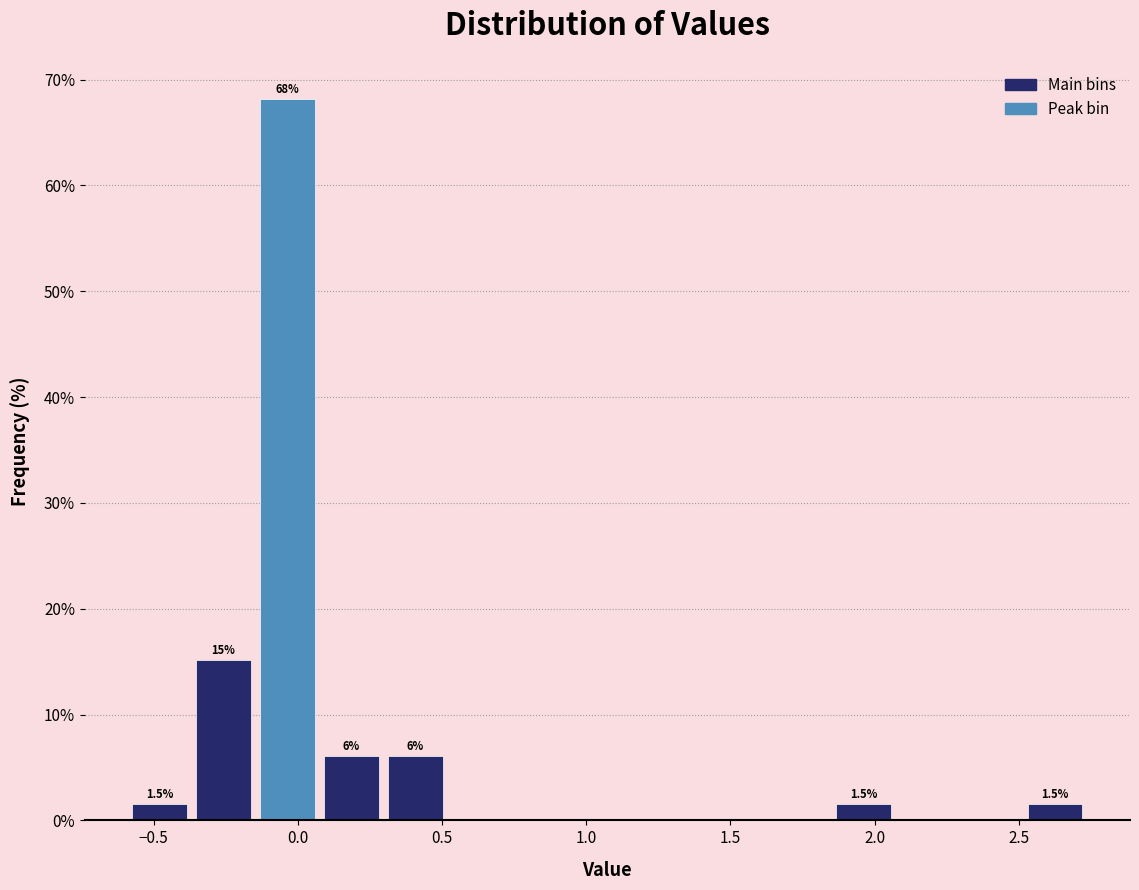

Which range on the x-axis has the tallest bar?

-0.15 to 0.05